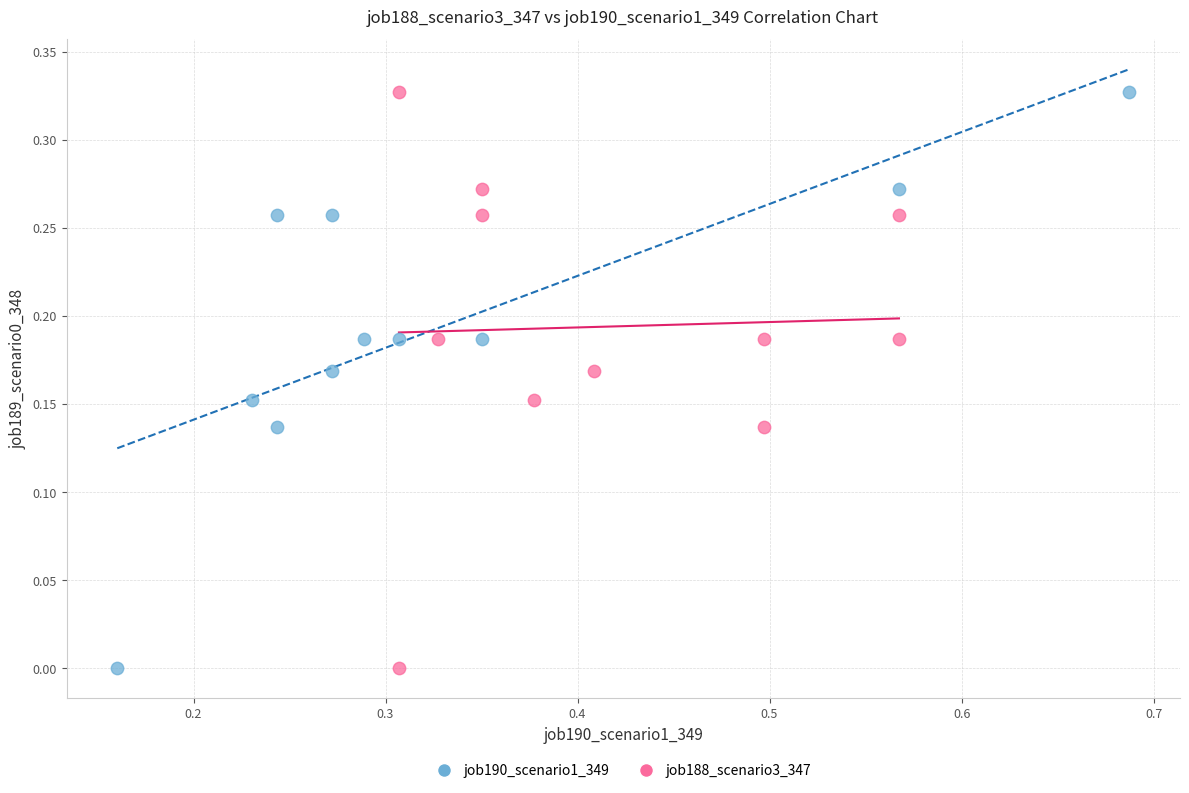

What are all the series names shown in the legend?

job190_scenario1_349, job188_scenario3_347